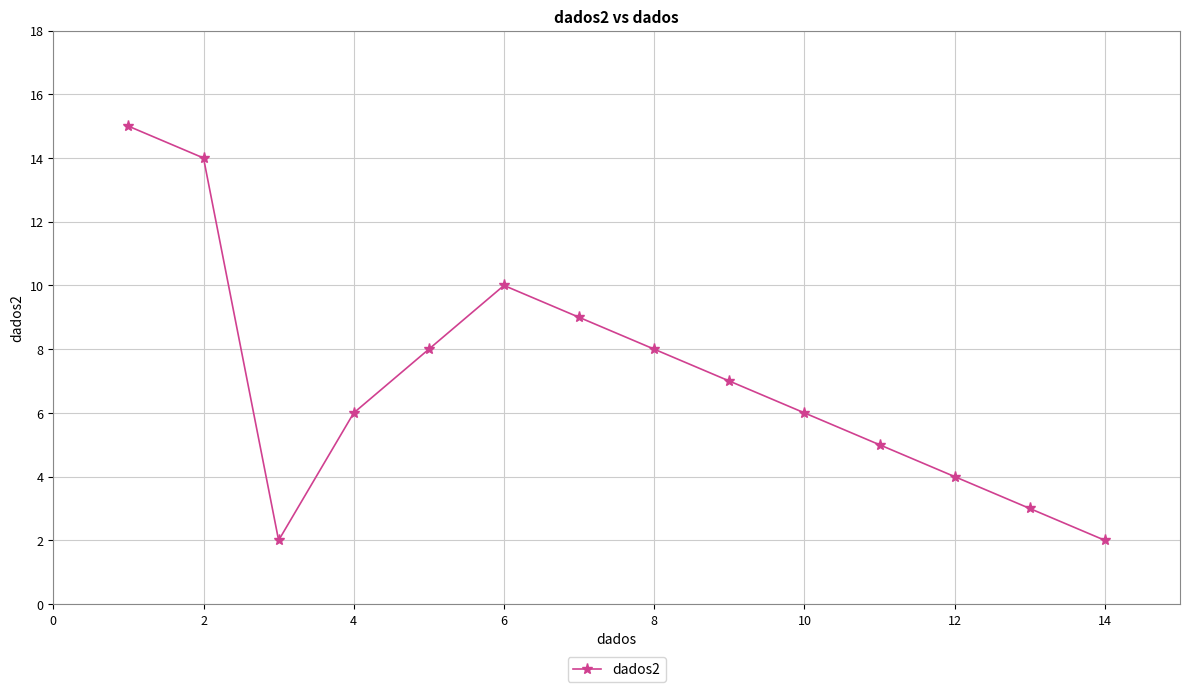

What is the difference between the maximum and minimum values?

13